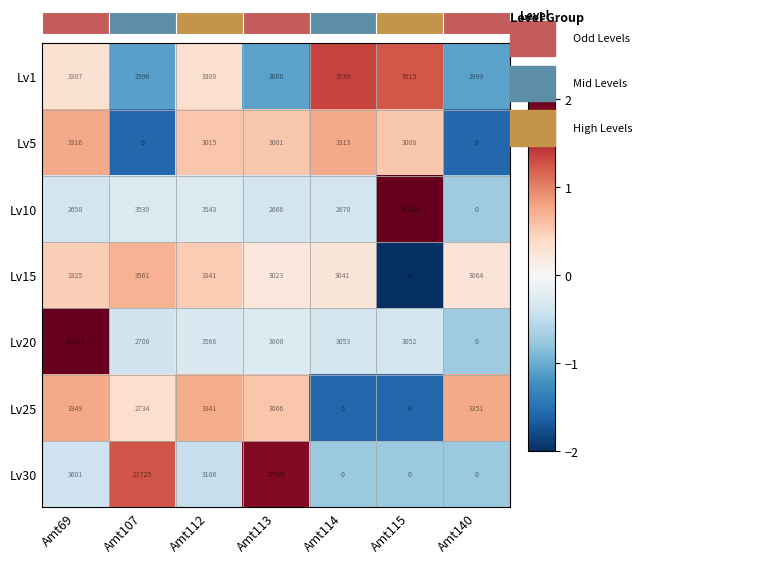

Where does the Lv10 series first go above 0?

Amt115